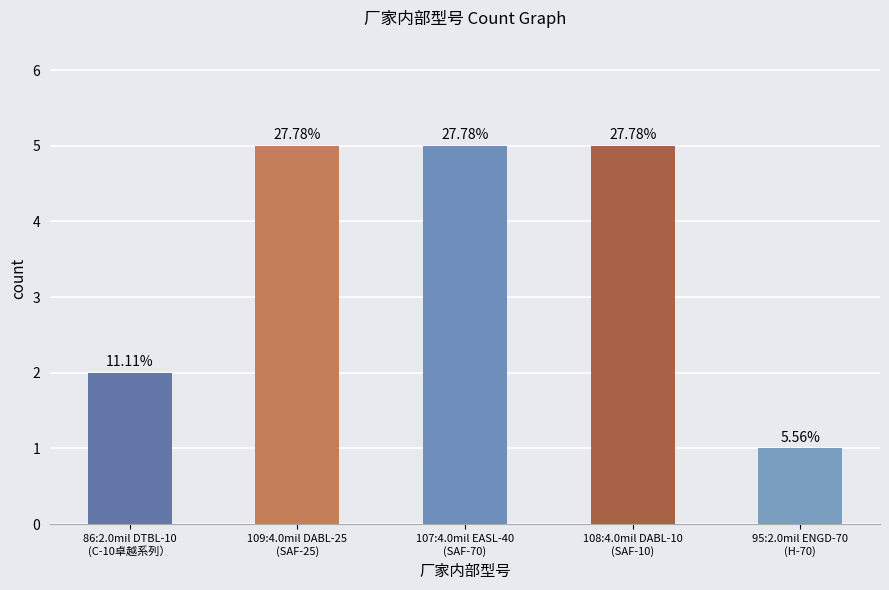

How many bars are there in total?

5